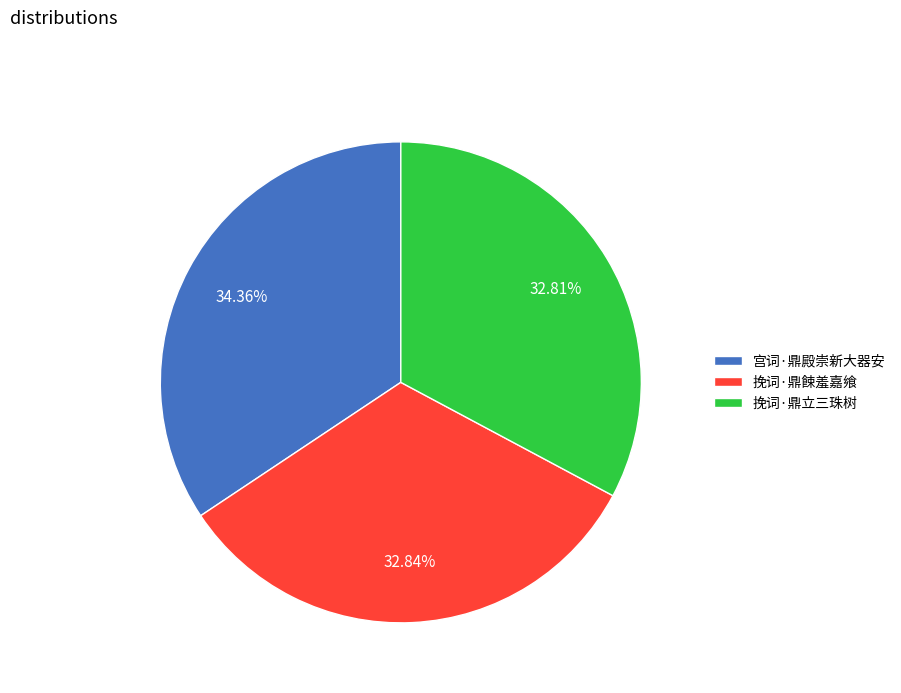

What is the largest slice in the pie chart?

宫词·鼎殿崇新大器安